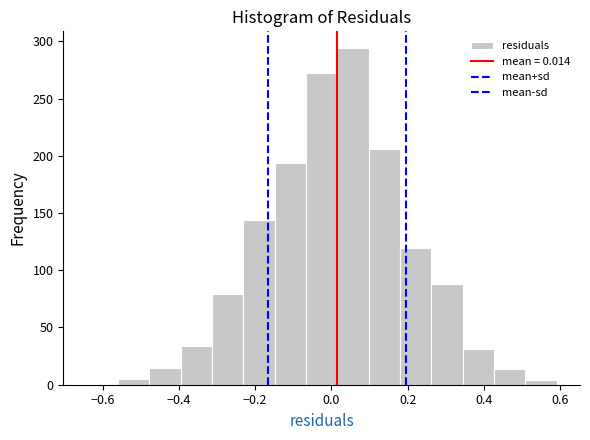

Reading left to right, list every bar in this chart as the range it spans on the x-axis followed by its height. Neither the bar edges nor the heights are printed on the chart, so give them approximately, as read against the axes.

-0.64 to -0.56: under 5
-0.56 to -0.48: 5
-0.48 to -0.40: 15
-0.40 to -0.32: 35
-0.32 to -0.24: 80
-0.24 to -0.14: 145
-0.14 to -0.06: 195
-0.06 to 0.02: 270
0.02 to 0.10: 295
0.10 to 0.18: 205
0.18 to 0.26: 120
0.26 to 0.34: 90
0.34 to 0.42: 30
0.42 to 0.50: 15
0.50 to 0.60: under 5